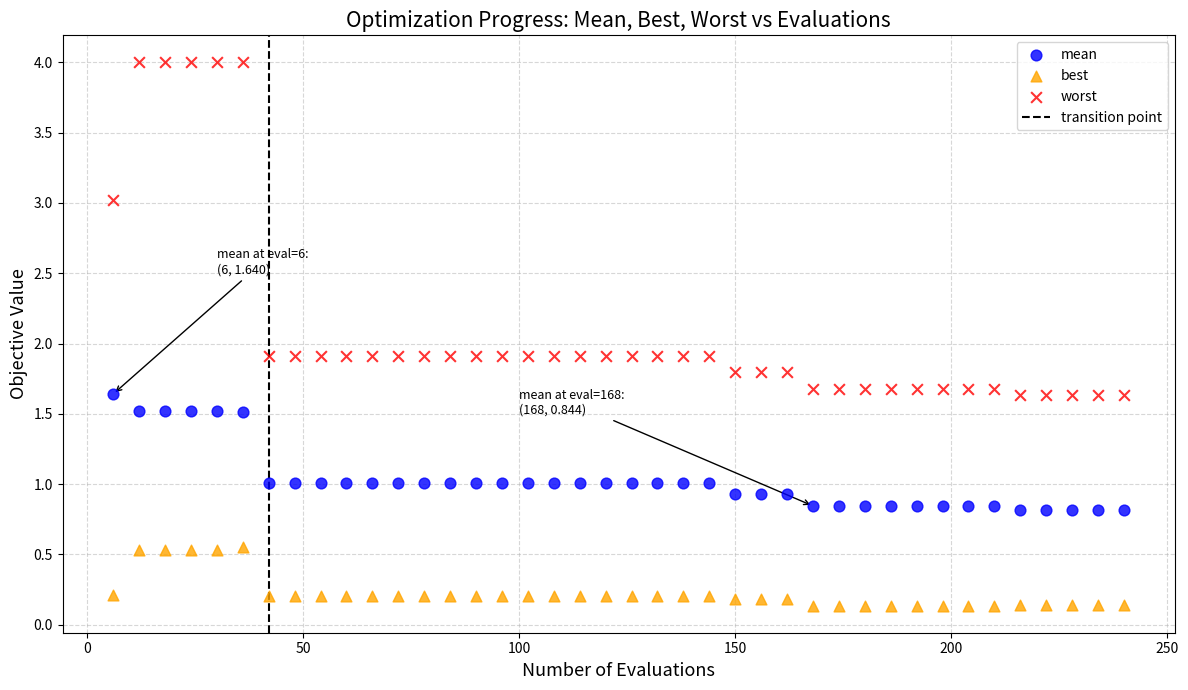

Across all data points, what is the range of X values (max minus min)?

234.0